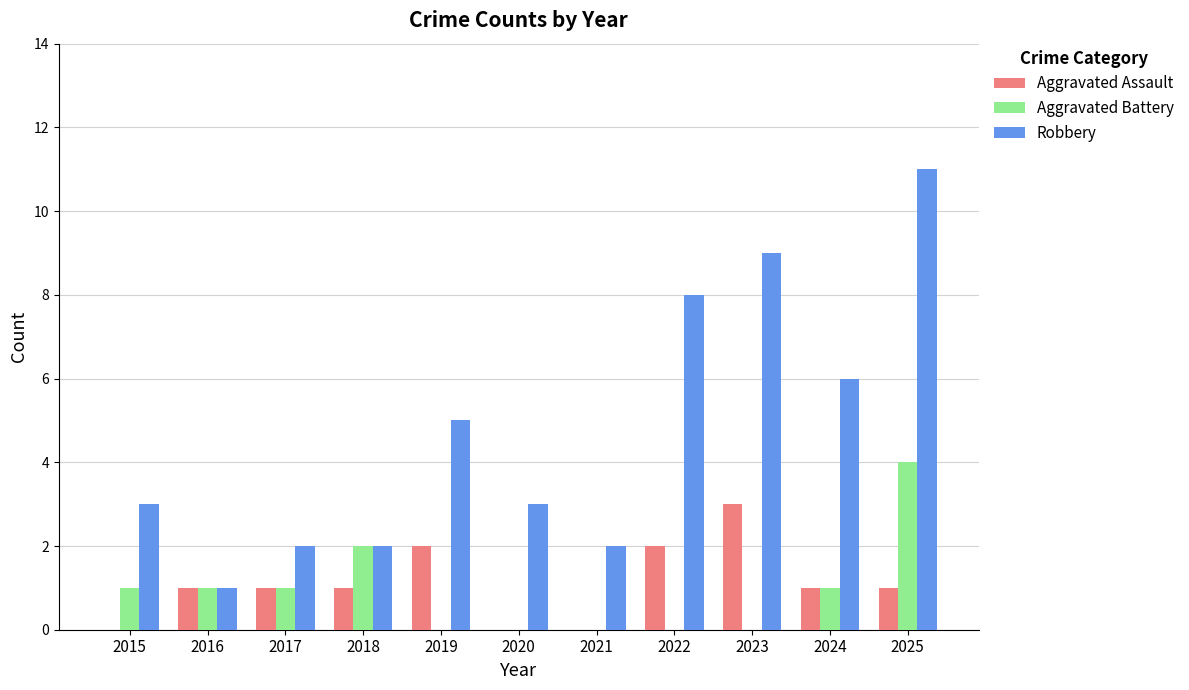

How many distinct data groups are displayed?

3